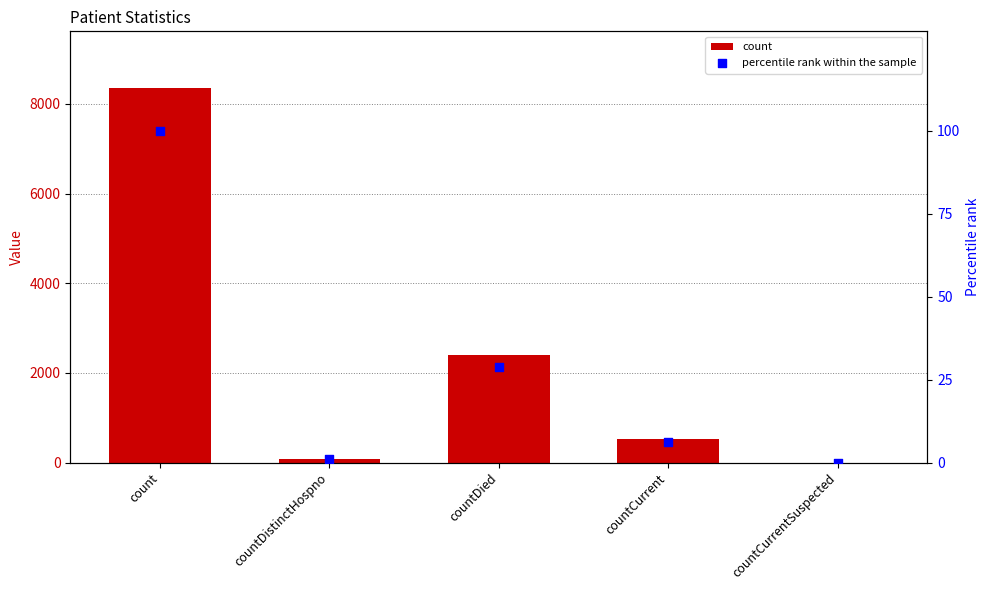

Which series has the largest Y range (max minus min)?

count